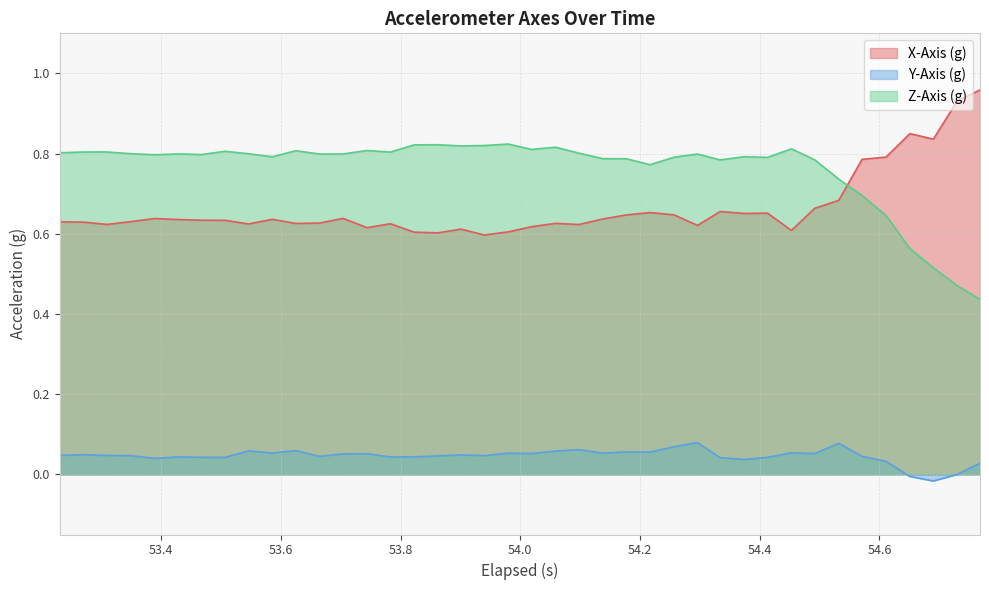

How many intersections are there between X-Axis (g) and Z-Axis (g)?

1